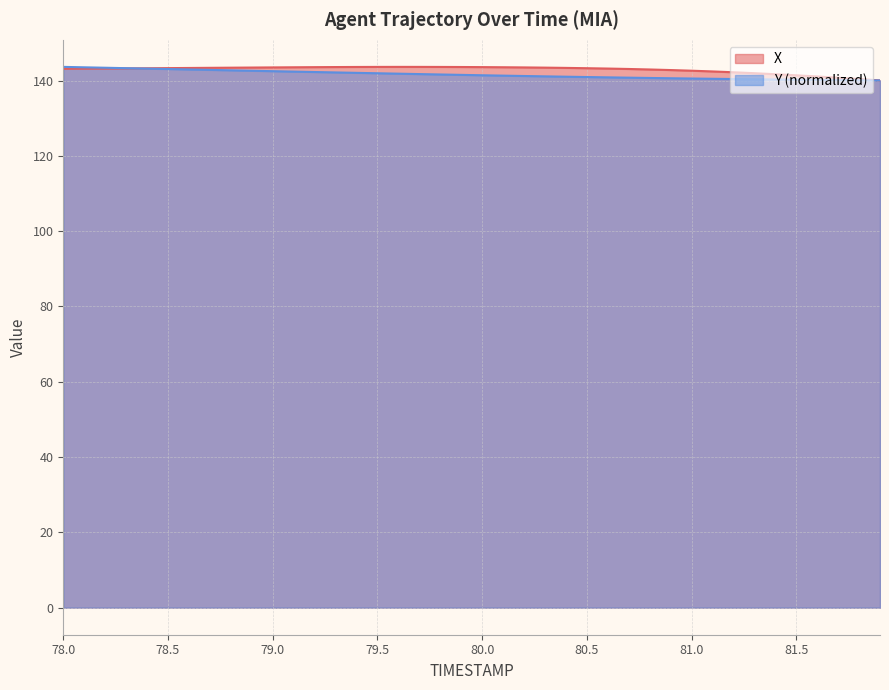

What is the difference between the Y values at 78.0 and 78.1?

0.1